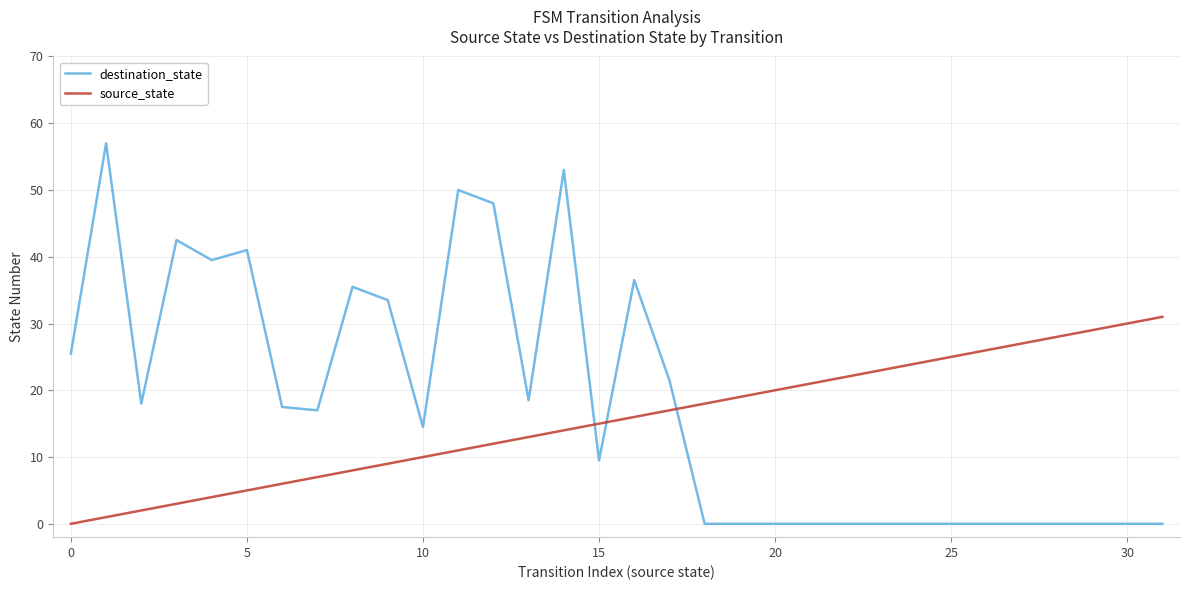

Reading left to right, list all the values displayed in this chart.

destination_state: 25.5	57.0	18.0	42.5	39.5	41.0	17.5	17.0	35.5	33.5	14.5	50.0	48.0	18.5	53.0	9.5	36.5	21.5	0.0	0.0	0.0	0.0	0.0	0.0	0.0	0.0	0.0	0.0	0.0	0.0	0.0	0.0
source_state: 0.0	1.0	2.0	3.0	4.0	5.0	6.0	7.0	8.0	9.0	10.0	11.0	12.0	13.0	14.0	15.0	16.0	17.0	18.0	19.0	20.0	21.0	22.0	23.0	24.0	25.0	26.0	27.0	28.0	29.0	30.0	31.0